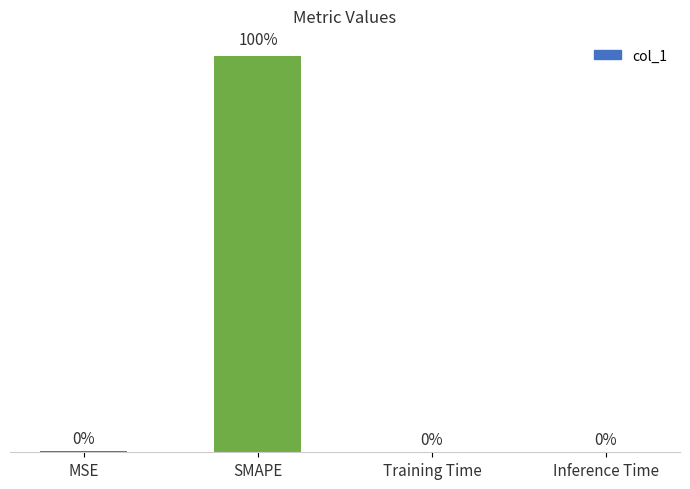

At which category does the chart reach its peak across all series?

SMAPE